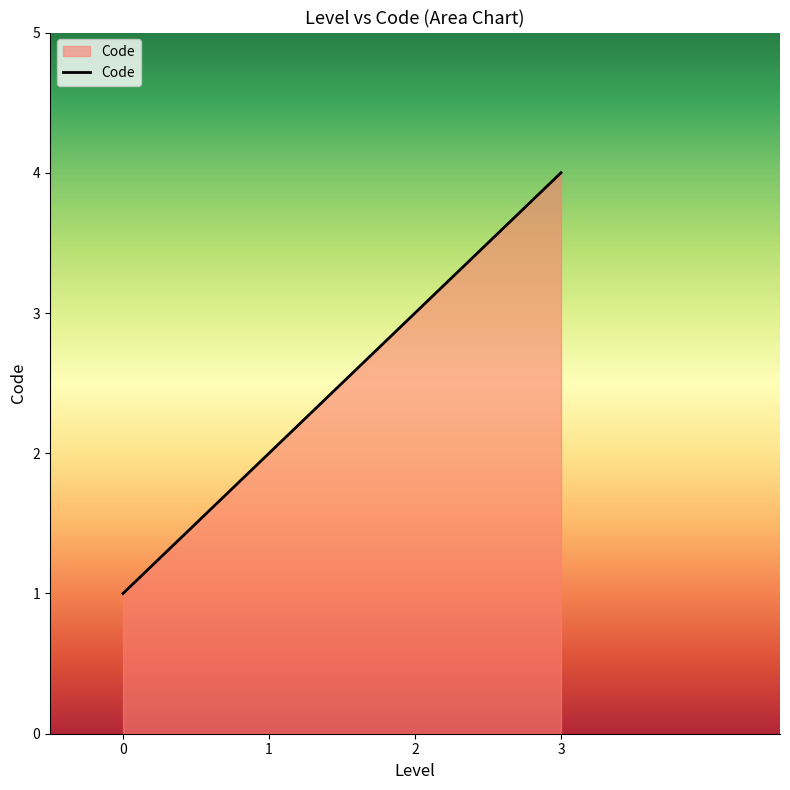

Reading left to right, transcribe all the data shown in this chart.

1	2	3	4